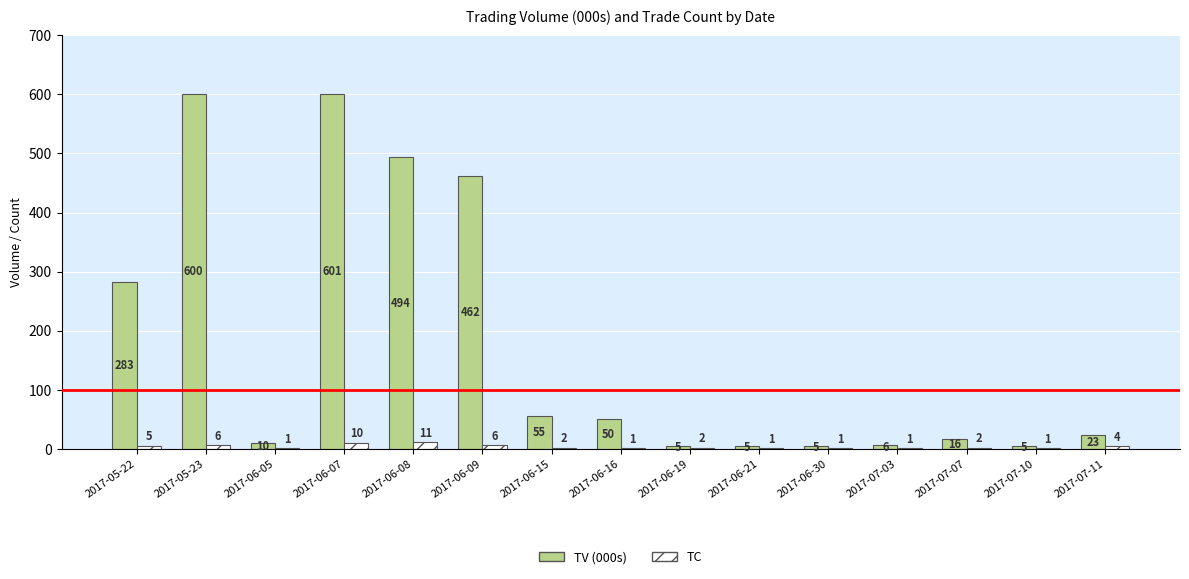

What is the sum of the TV (000s) values at 2017-06-16 and 2017-06-07?

651